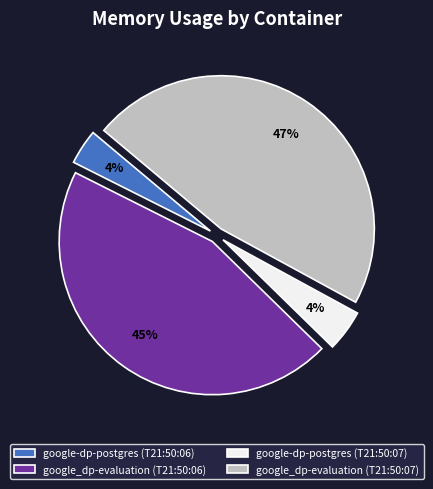

To the nearest percent, what percentage of the pie is google-dp-postgres (T21:50:06)?

4%